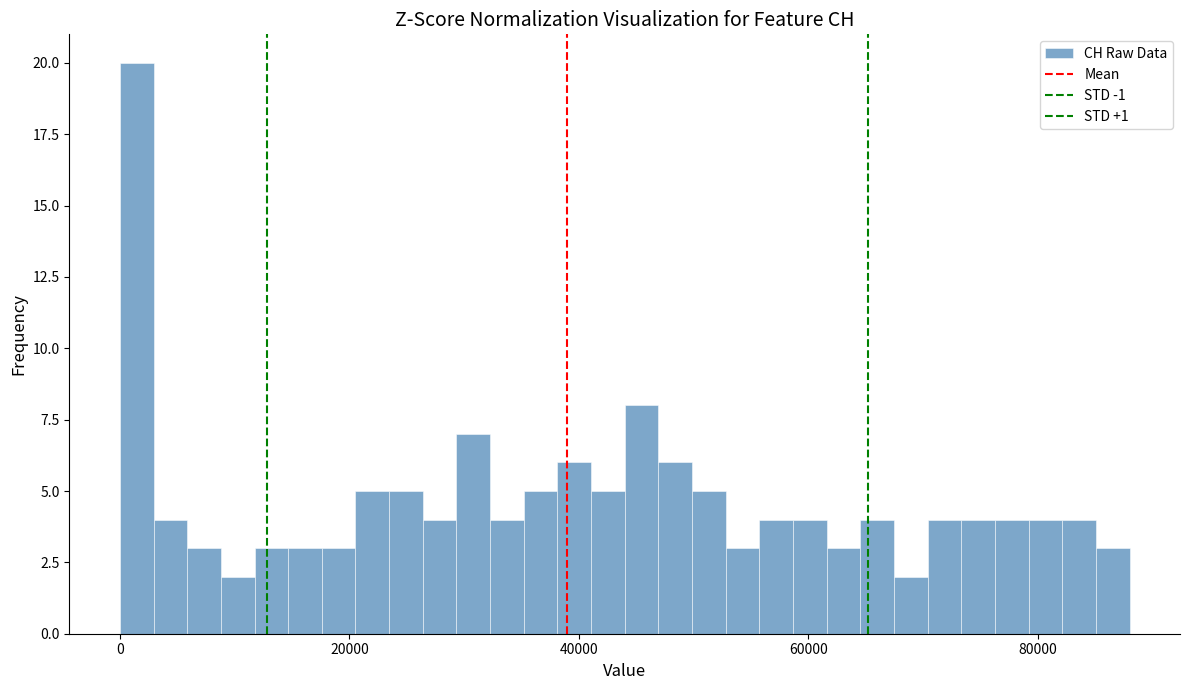

Around what value on the x-axis is the tallest bar? Give the approximate position of its centre, as read against the axis.

2000